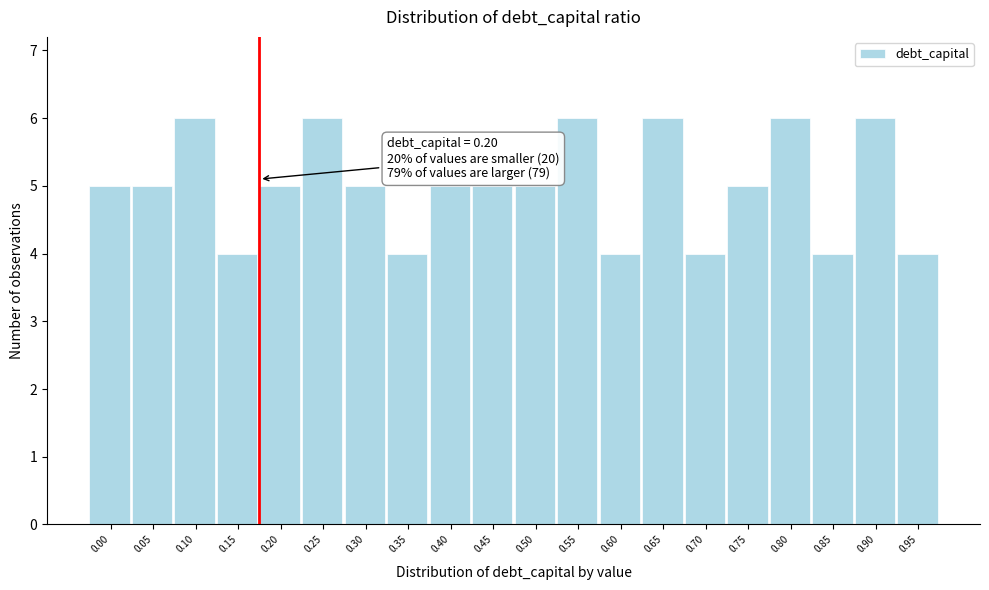

Reading left to right, extract all data points from this chart.

5	5	6	4	5	6	5	4	5	5	5	6	4	6	4	5	6	4	6	4